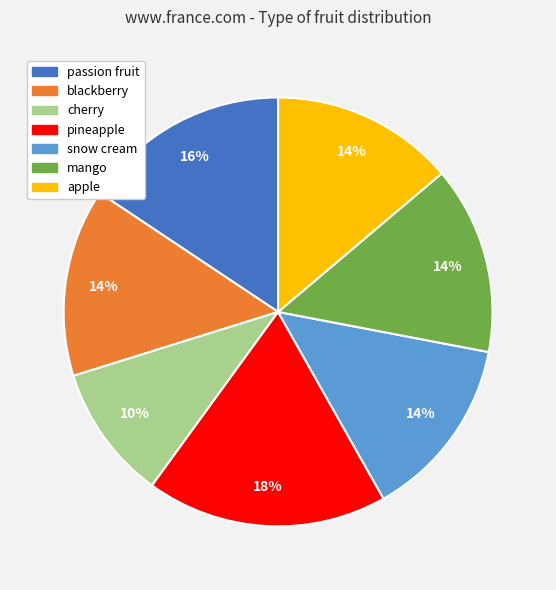

Is cherry the majority of the pie?

No